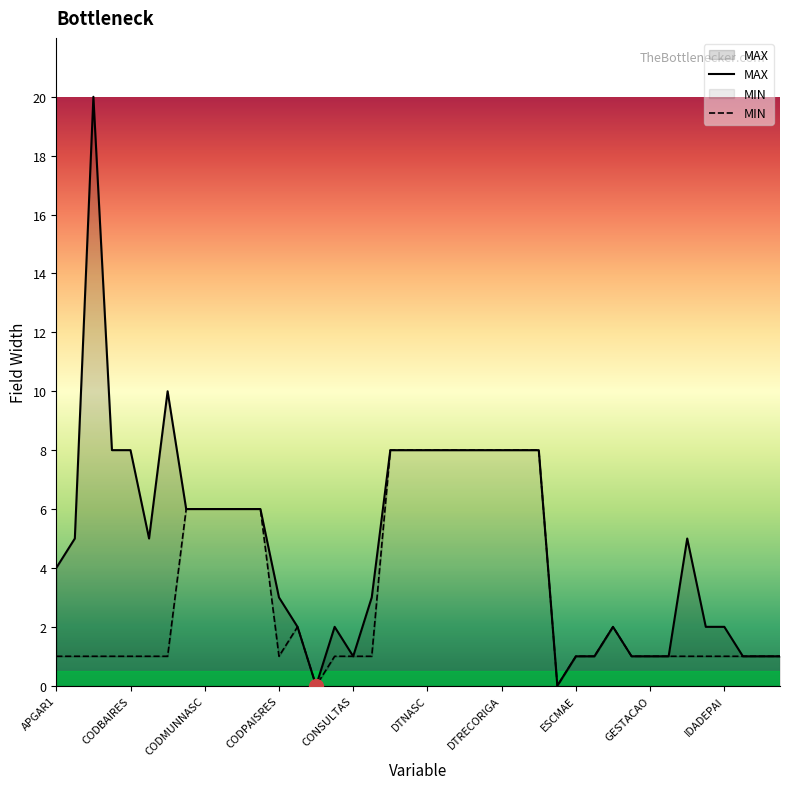

True or false: MIN and MAX cross at least once.

False